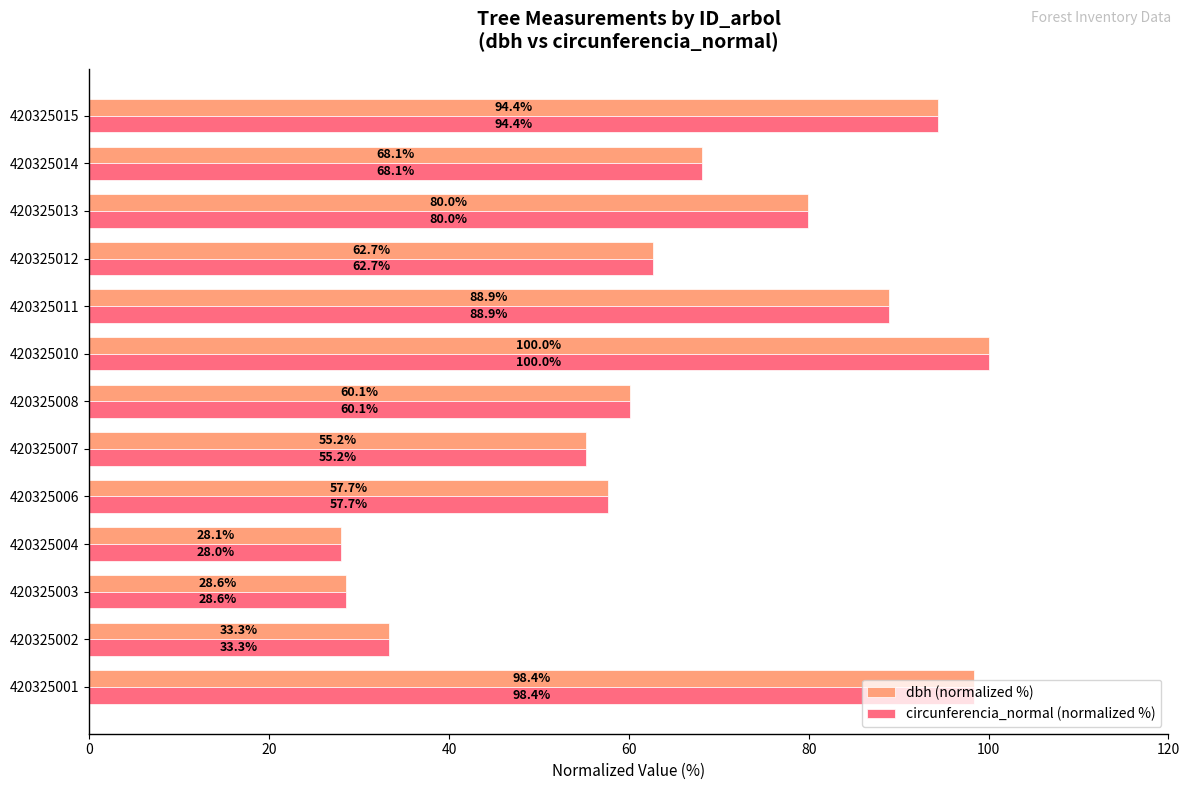

At how many categories does at least one series exceed 32?

11